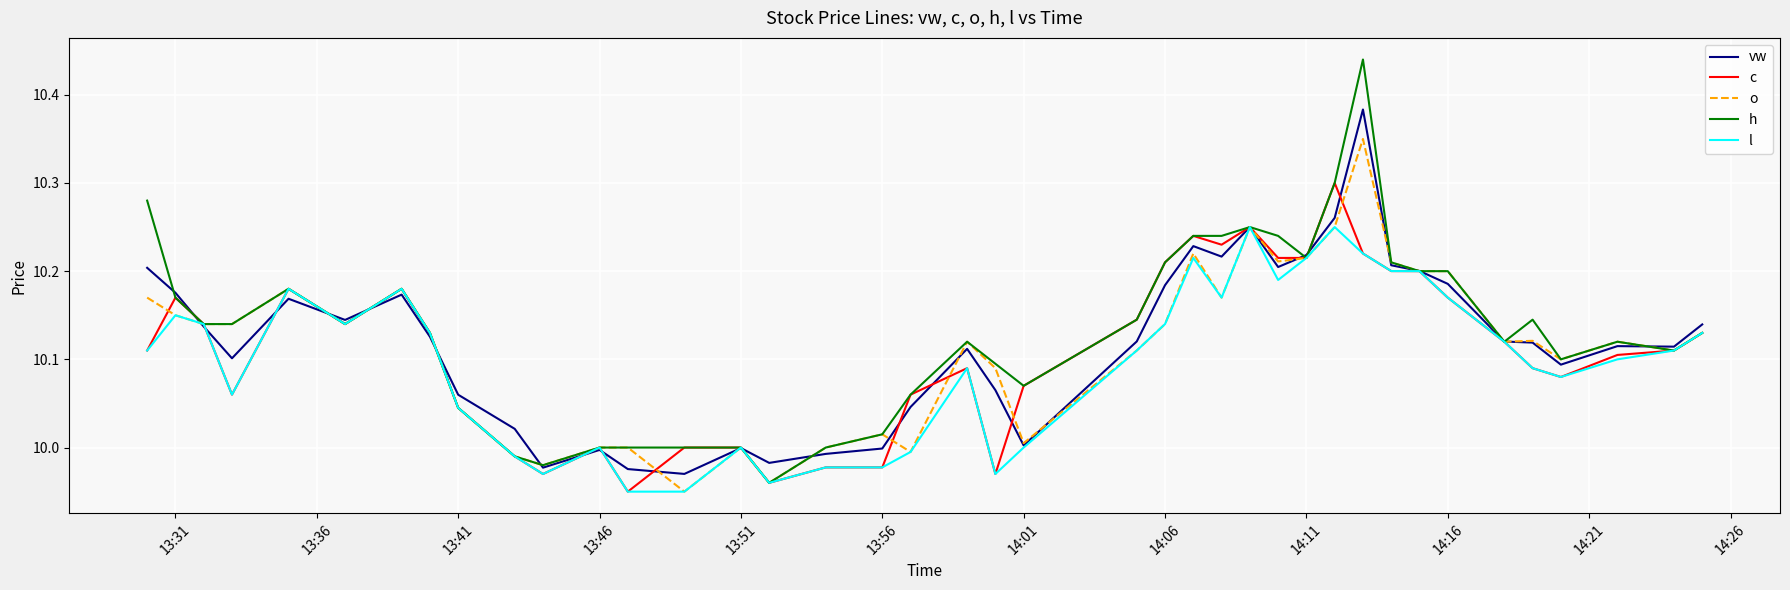

Which series has the largest range (max minus min)?

h